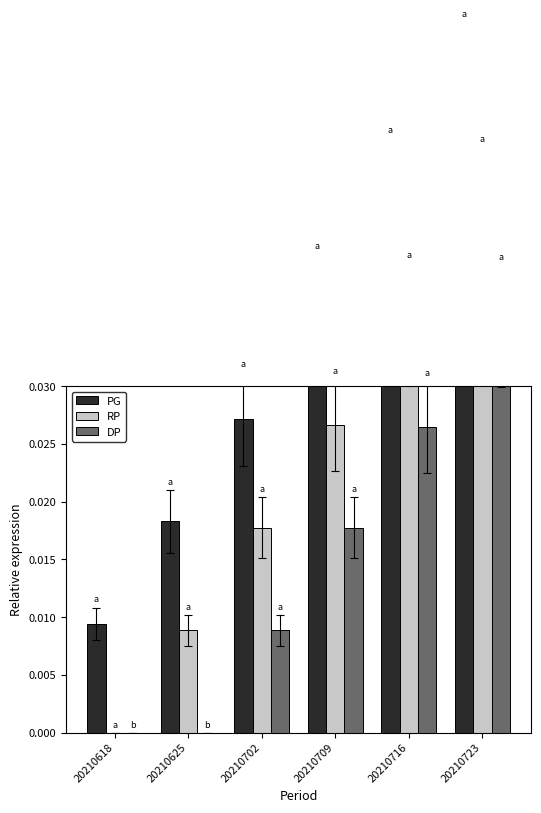

At which category is the sum across all series the highest?

20210723